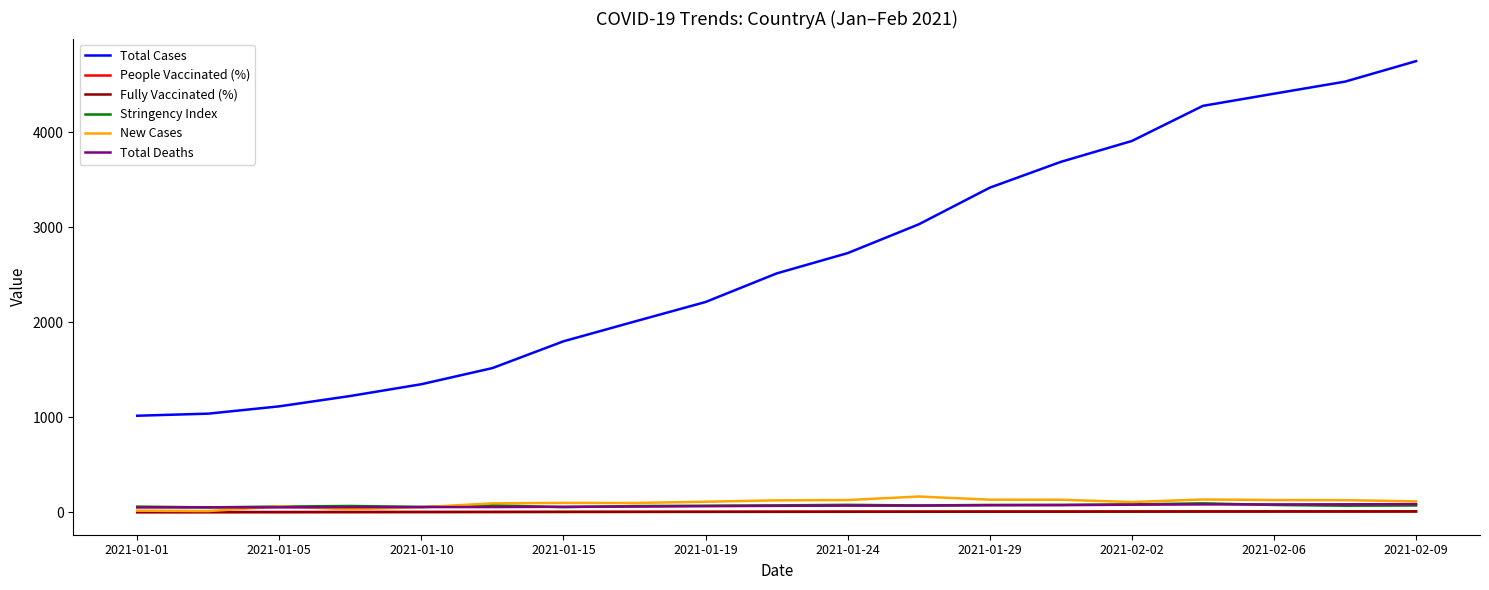

What is the difference between the maximum and minimum values in the New Cases series?

153.0